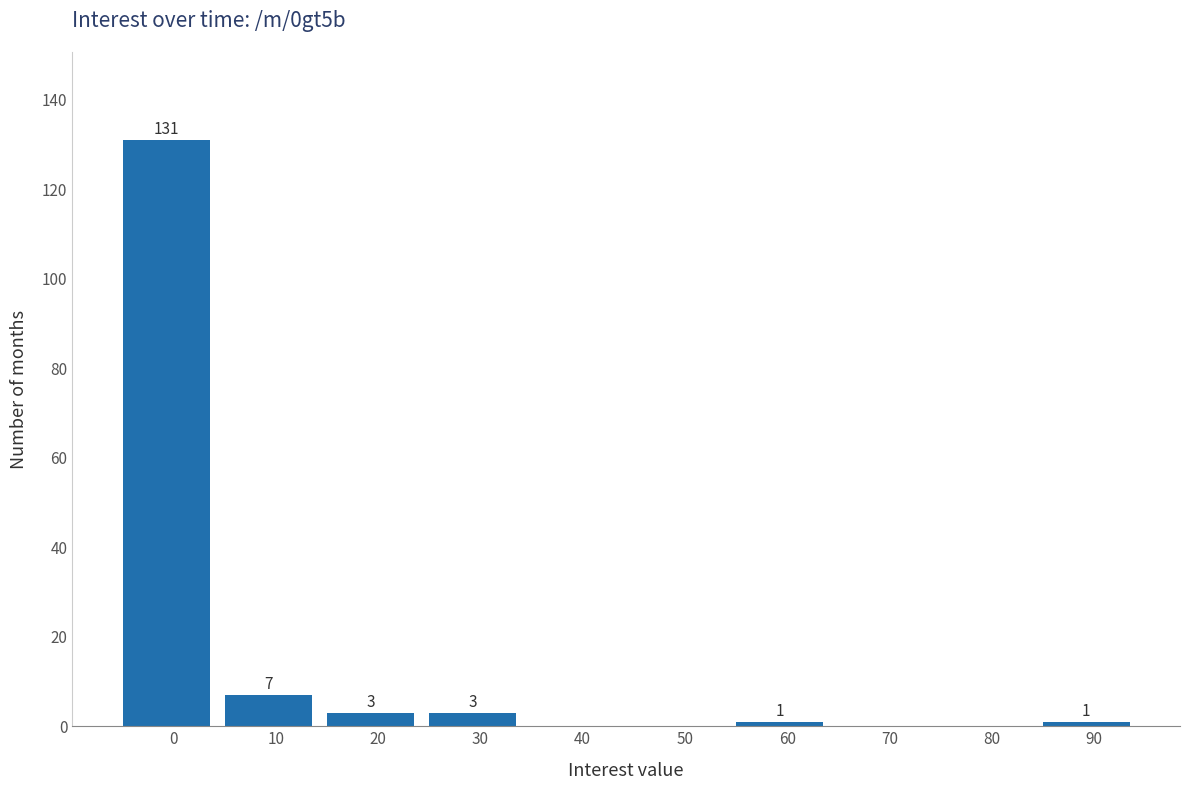

Reading left to right, transcribe all the data shown in this chart.

0=131	10=7	20=3	30=3	40=0	50=0	60=1	70=0	80=0	90=1